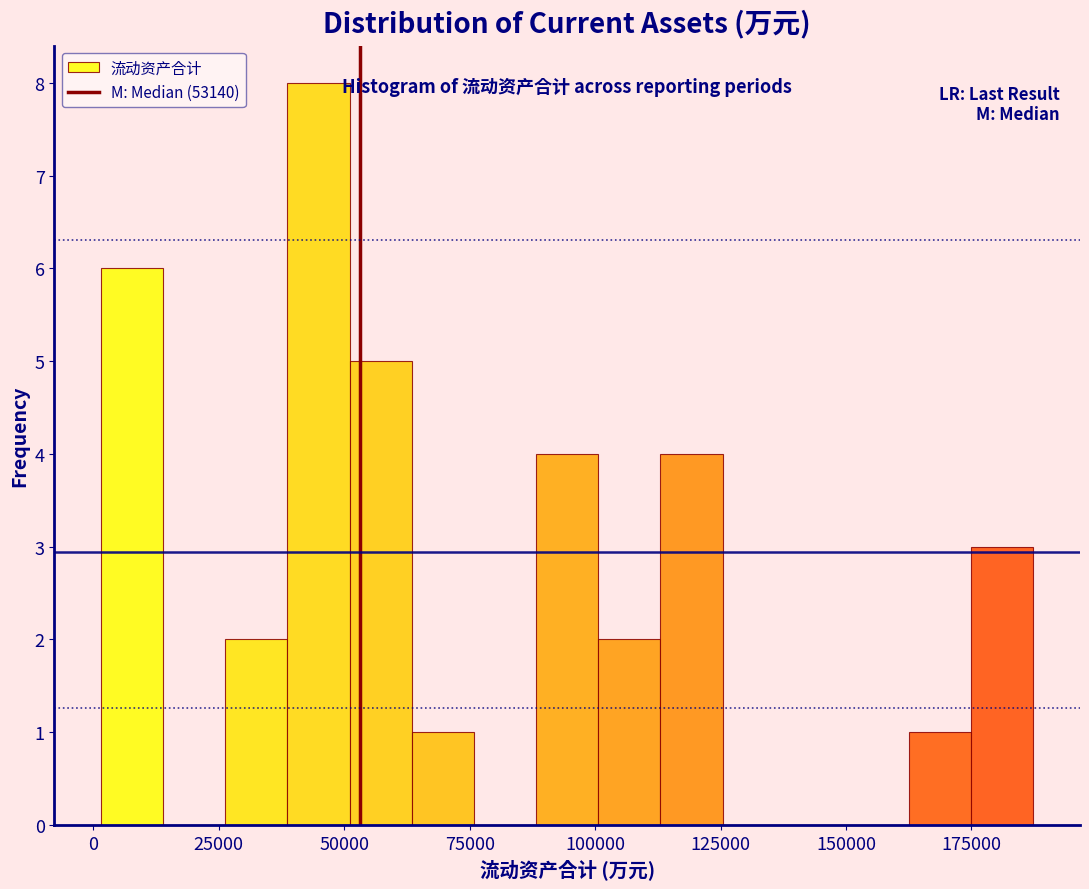

Read against the x-axis, roughly where is the centre of the tallest bar?

45000